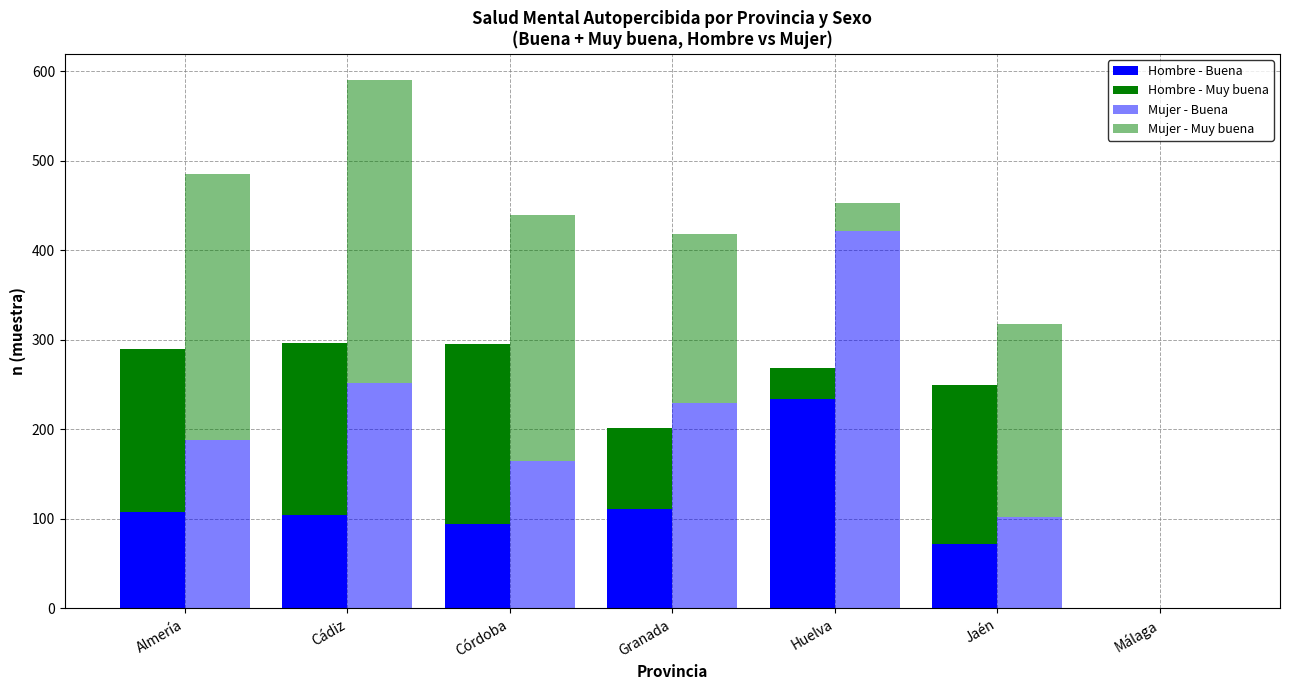

What position from the right is Granada?

4